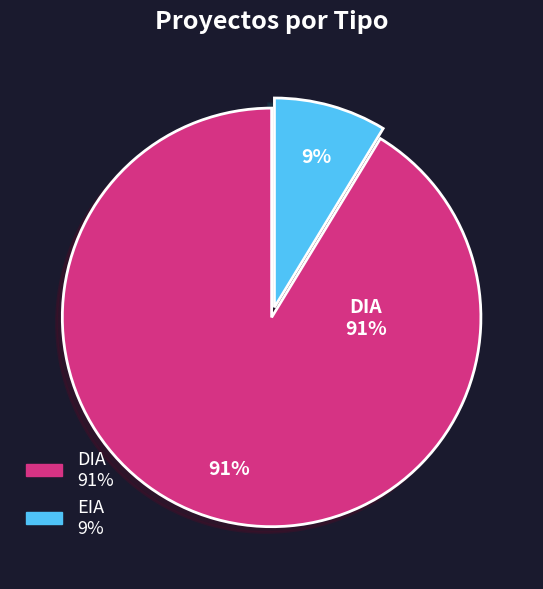

True or false: DIA accounts for 78% of the total.

False